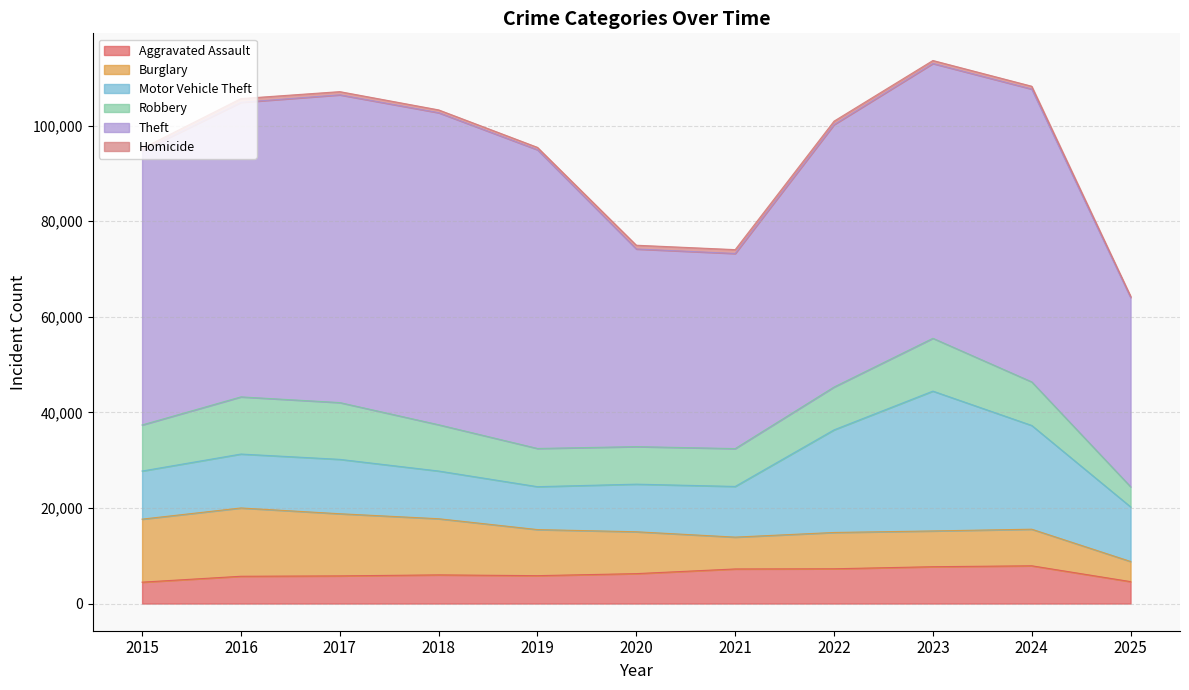

True or false: Robbery has a value of 2745 at 2018.

False